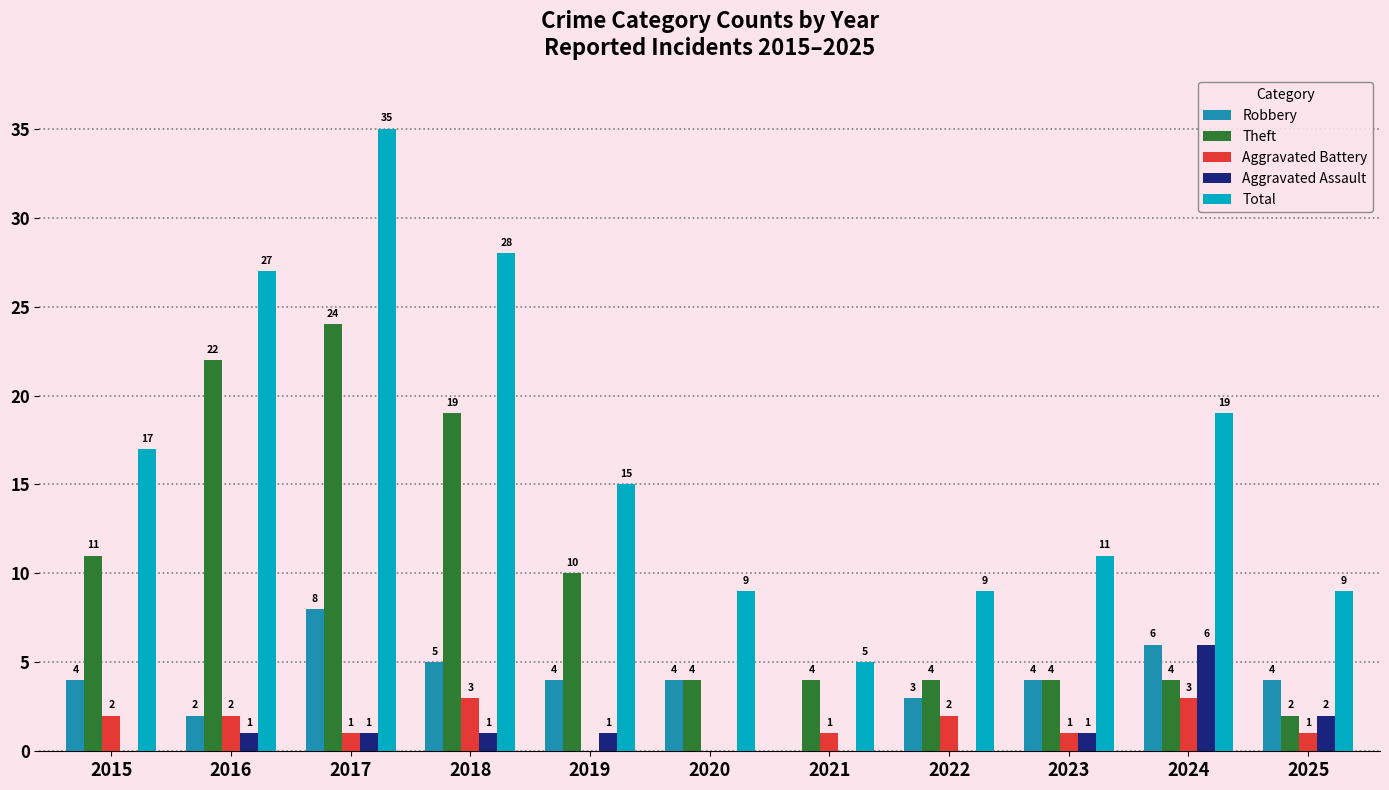

How many groups of bars are there?

11